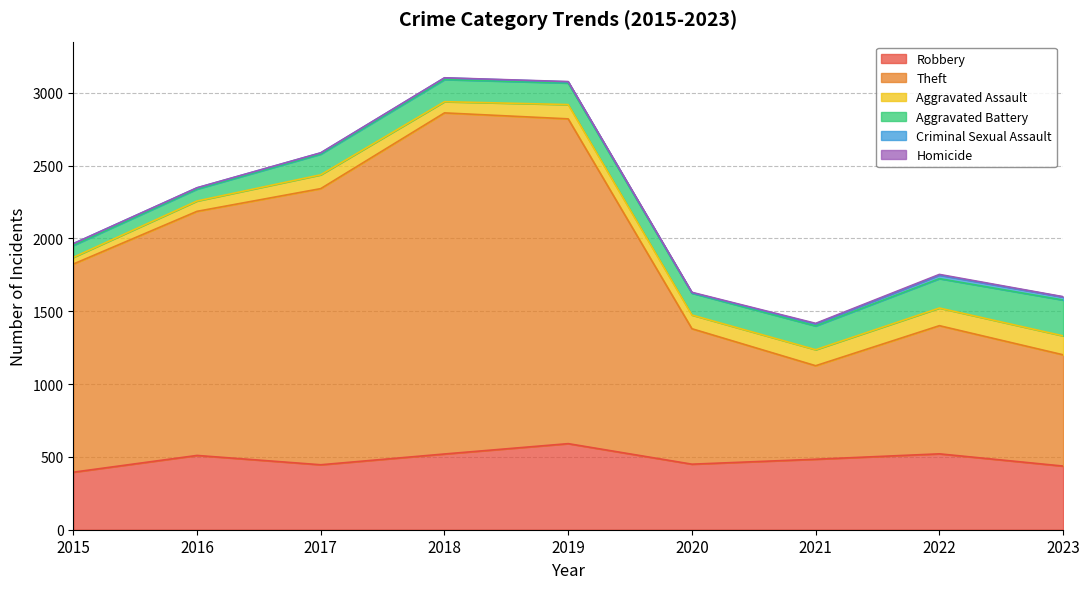

In Criminal Sexual Assault, how many points are lower than both neighbors (excluding endpoints)?

1